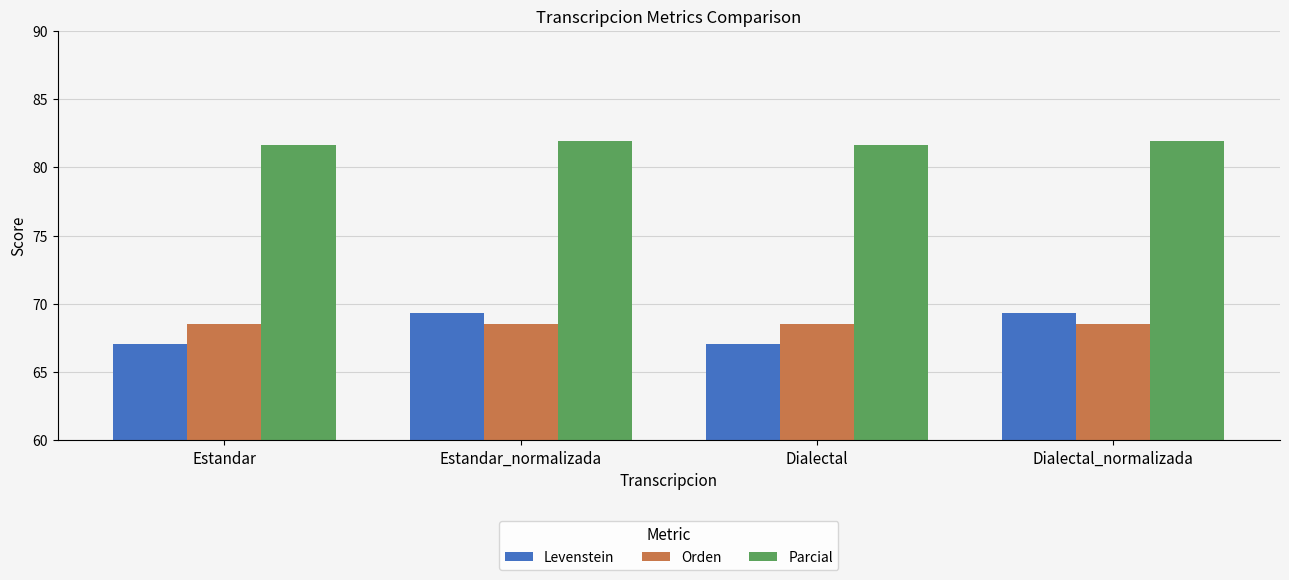

Read the Parcial value at Estandar.

81.6